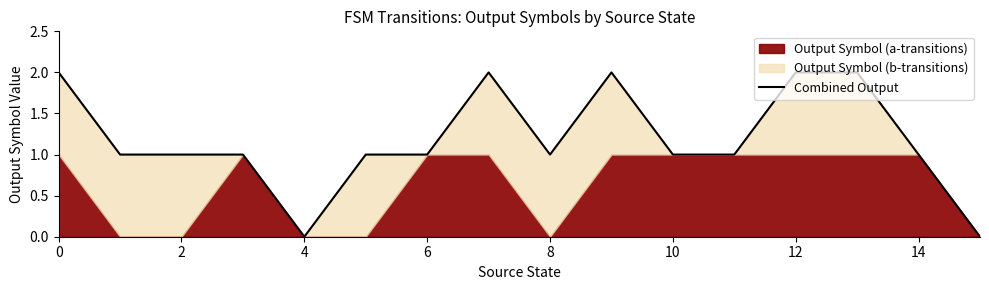

Which category has the lowest value across all series?

4